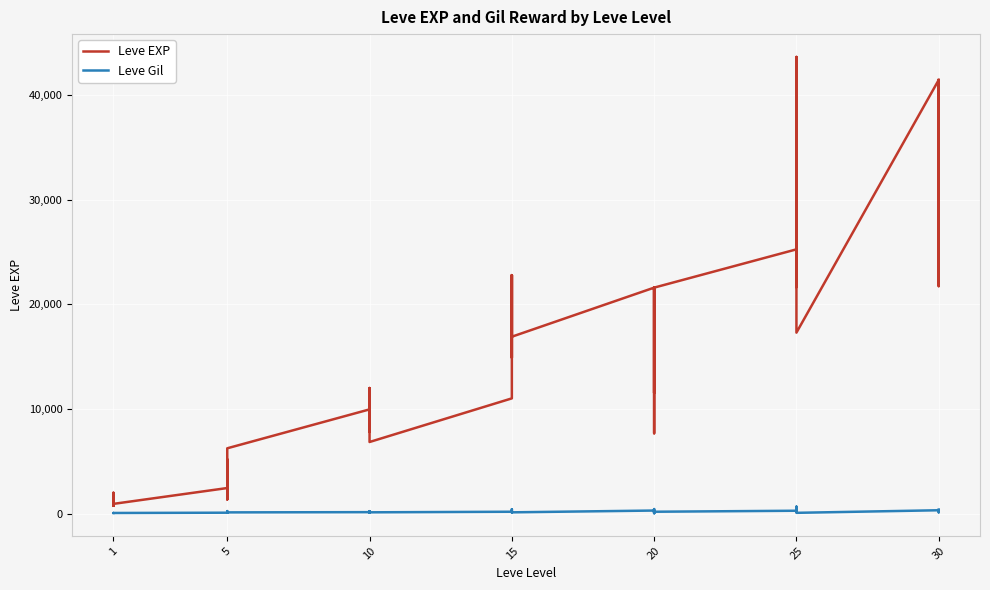

What is the value of the Leve EXP point at the 19th from the left?

11040